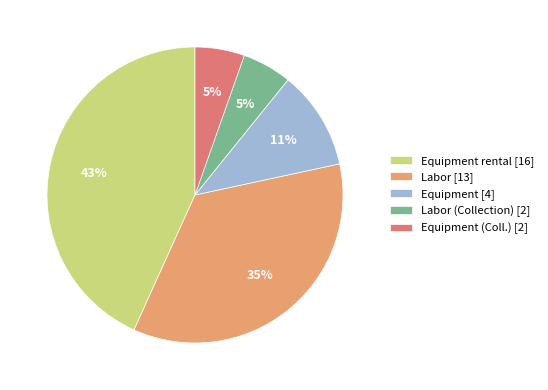

To the nearest percent, what portion does Labor (Collection) [2] represent?

5%